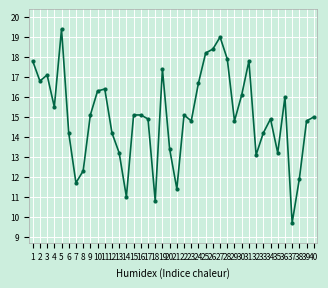

What is the sum of the values at 34 and 7?

26.6